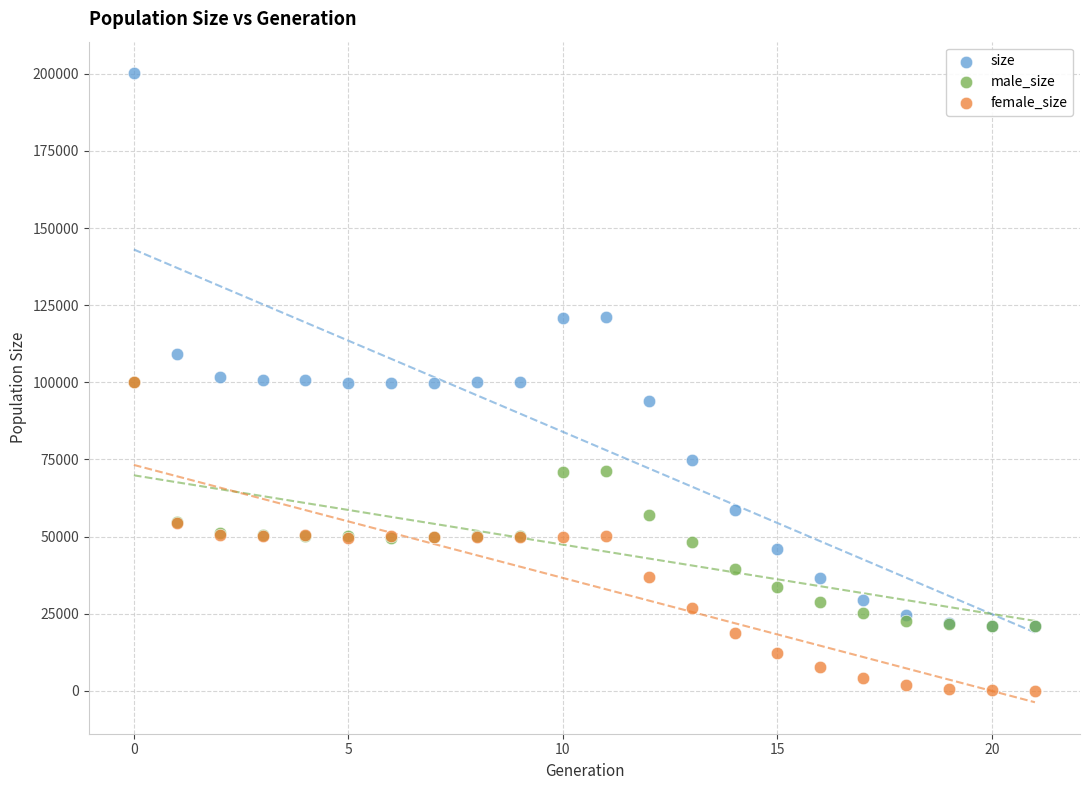

Which series has the largest Y range (max minus min)?

size